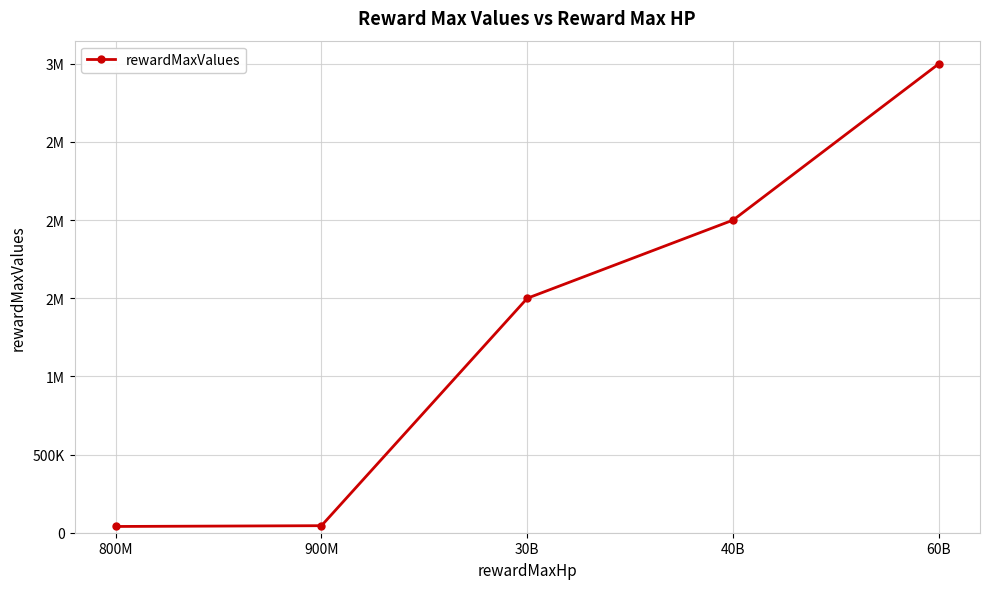

What is the difference between the second highest and second lowest values?

1955000